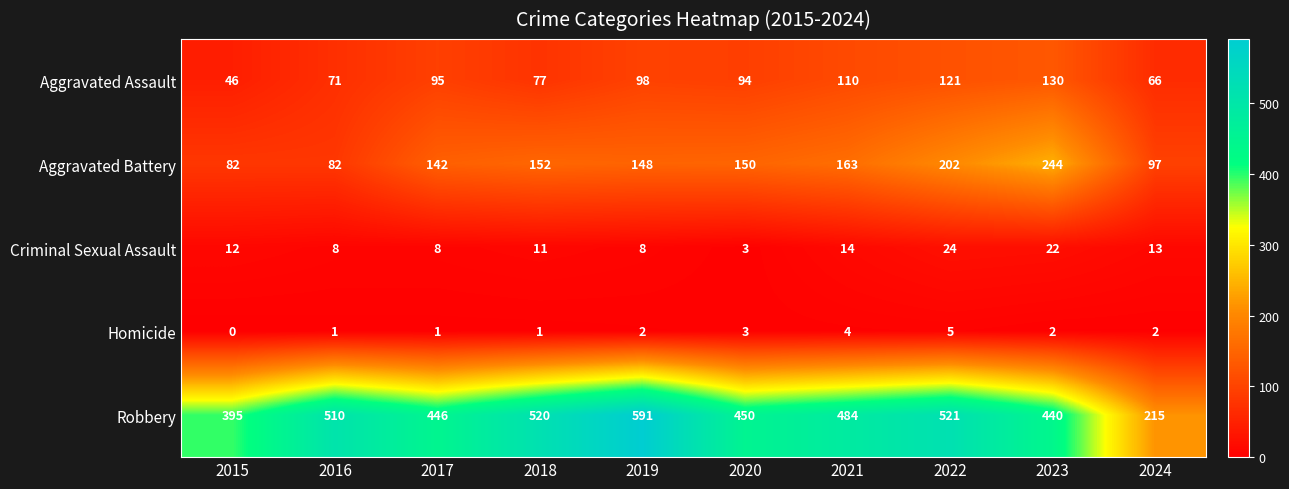

At how many categories does at least one series exceed 94?

10